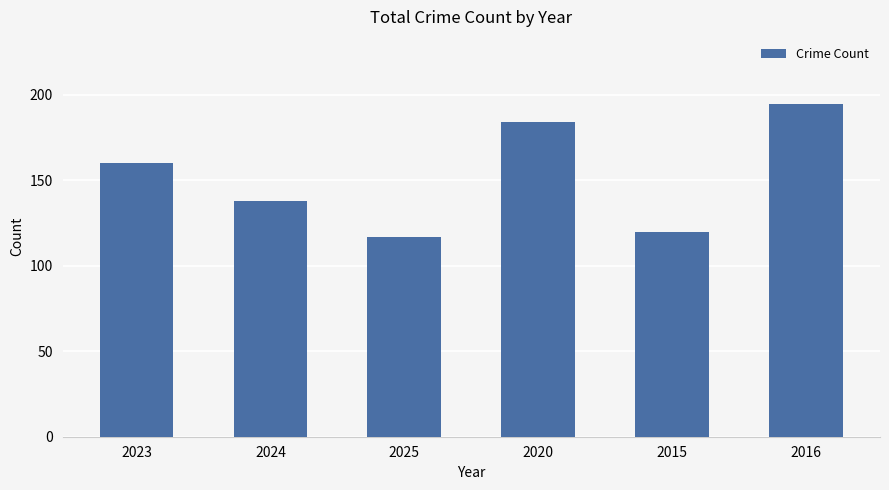

What is the maximum value shown in the chart?

195